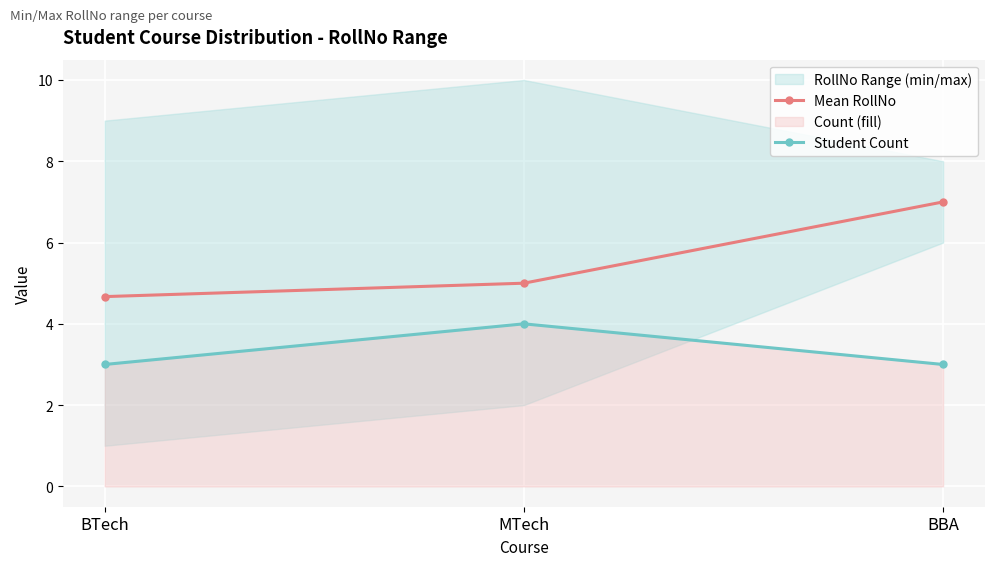

What is the difference between the highest and lowest values at BBA?

4.0